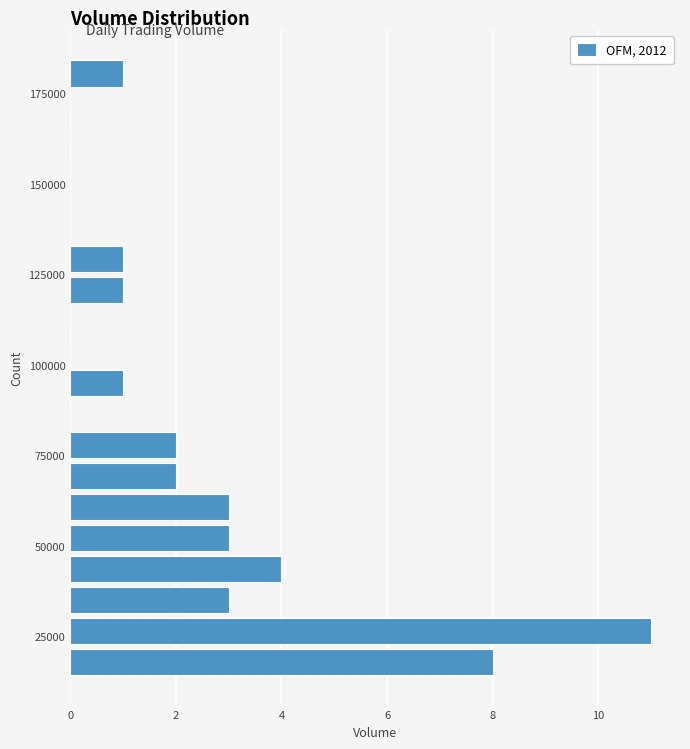

Around what value on the y-axis is the longest bar? Give the approximate position of its centre, as read against the axis.

25000